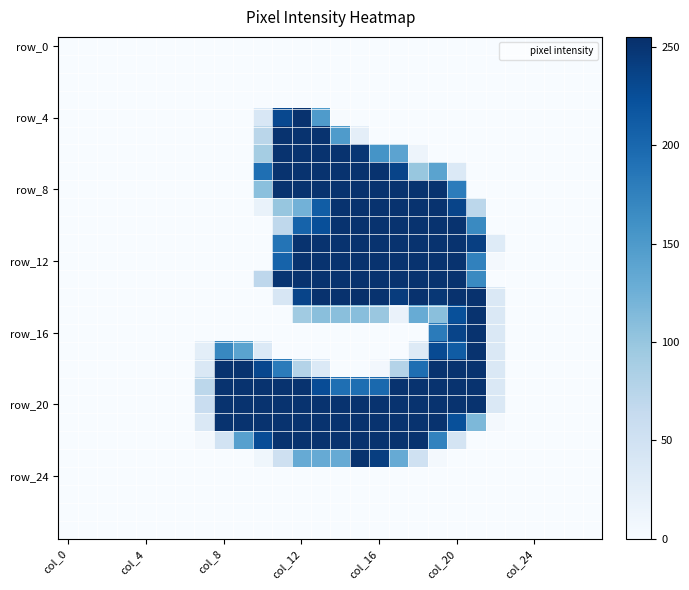

At how many categories does at least one series exceed 184?

14